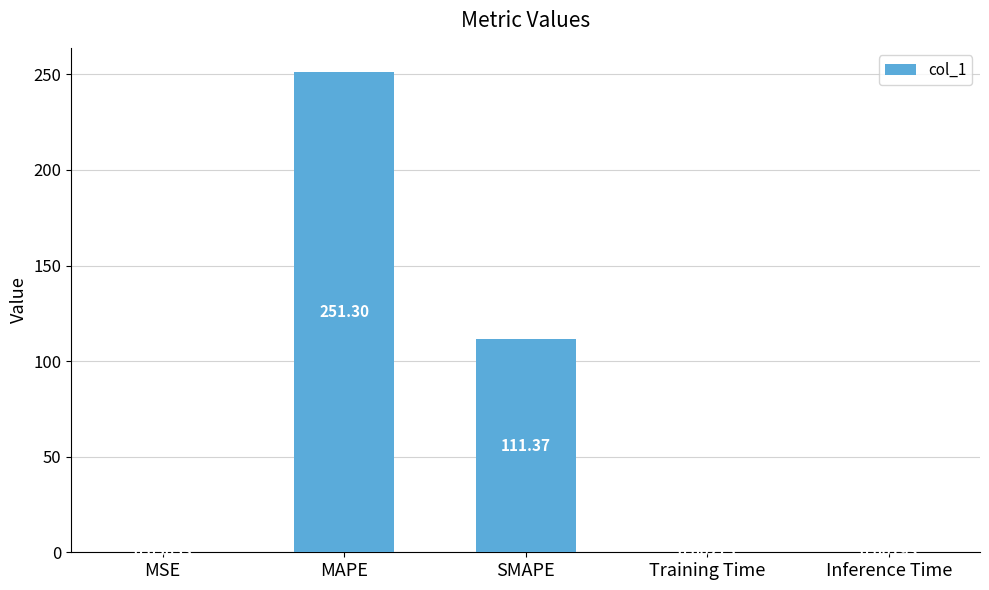

What is the change in value from MAPE to Inference Time?

-251.3